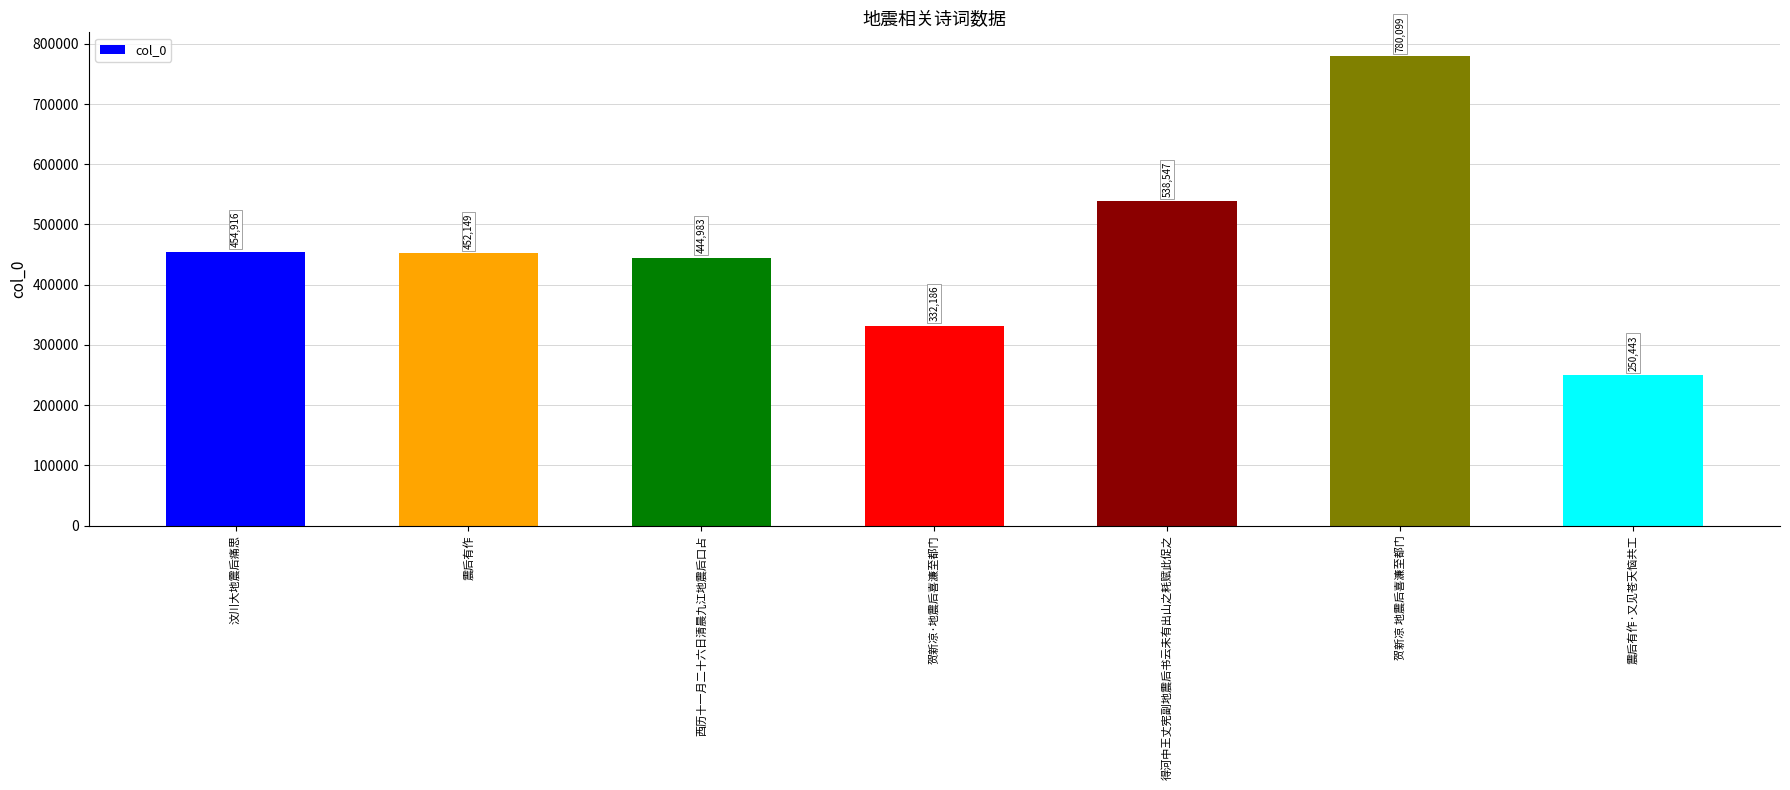

Reading left to right, list all the values displayed in this chart.

汶川大地震后痛思=454916	震后有作=452149	西历十一月二十六日清晨九江地震后口占=444983	贺新凉·地震后喜濂至都门=332186	得河中王丈宪副地震后书云未有出山之耗赋此促之=538547	贺新凉 地震后喜濂至都门=780099	震后有作·又见苍天恼共工=250443